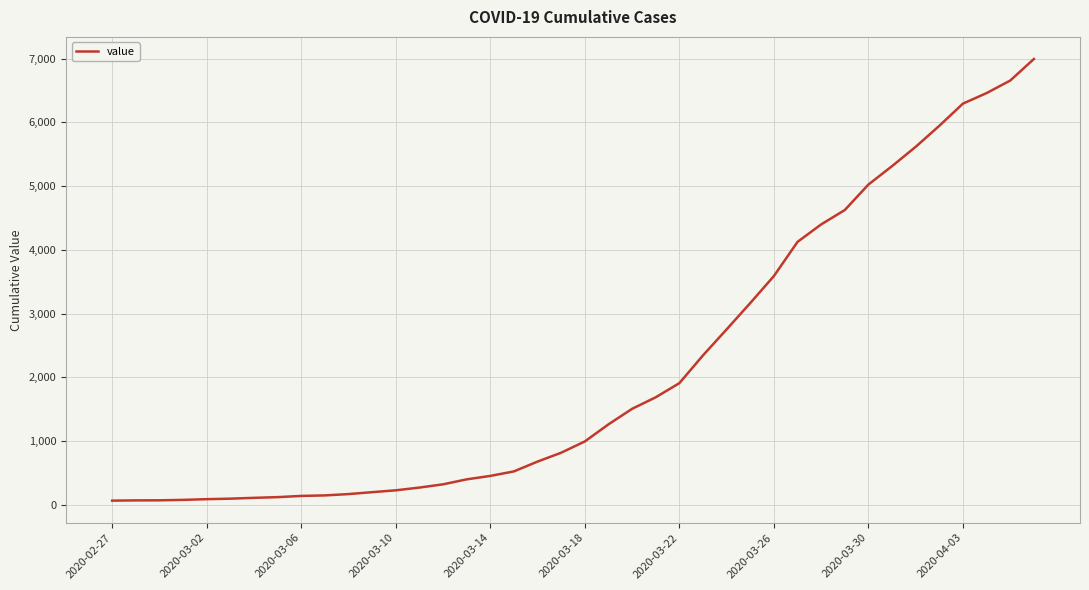

What is the difference between the maximum and minimum values?

6931